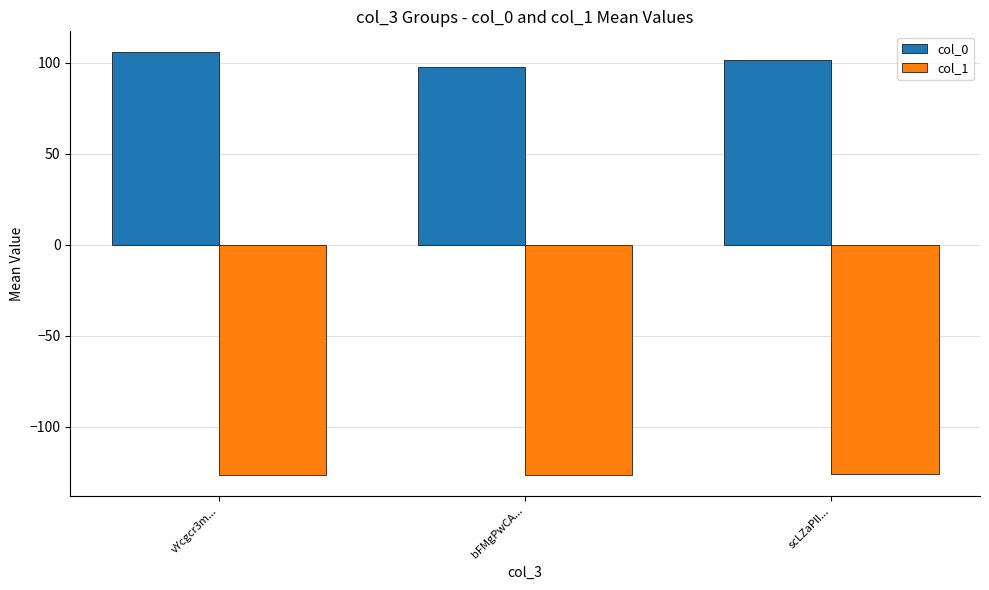

What value does the col_1 series have at vYcgcr3m...?

-126.4